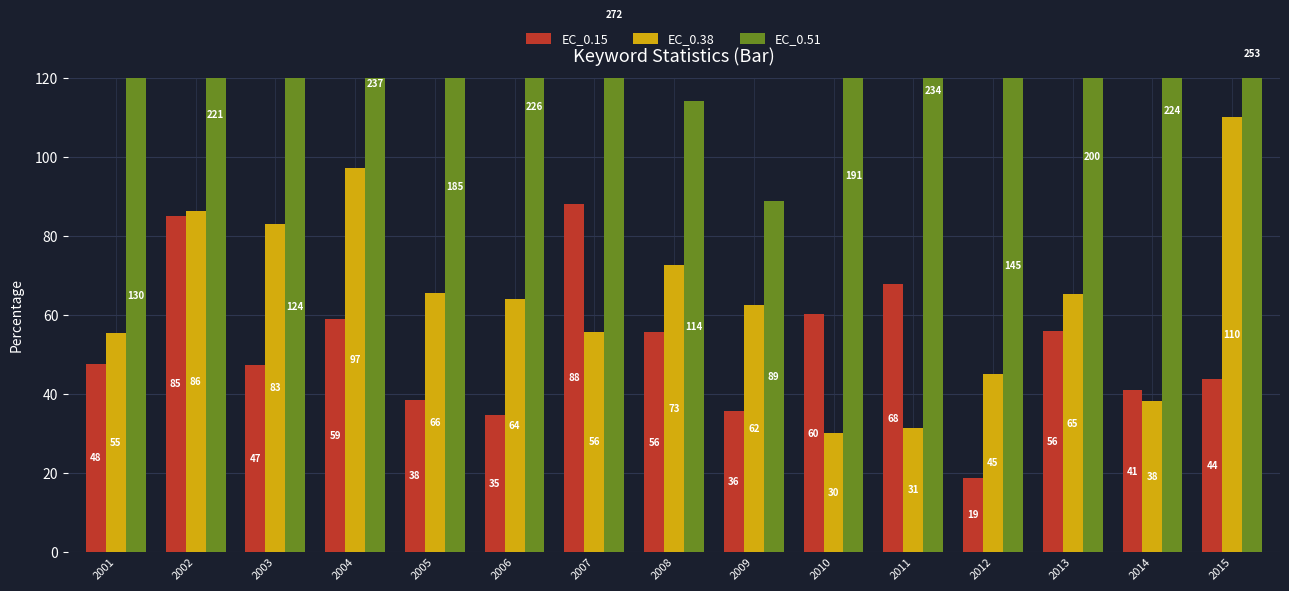

What value does the EC_0.38 series have at 2009?

62.5